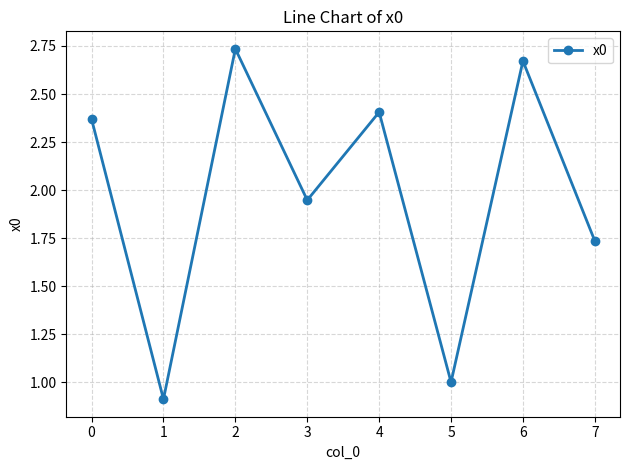

What is the sum of all values?

15.8